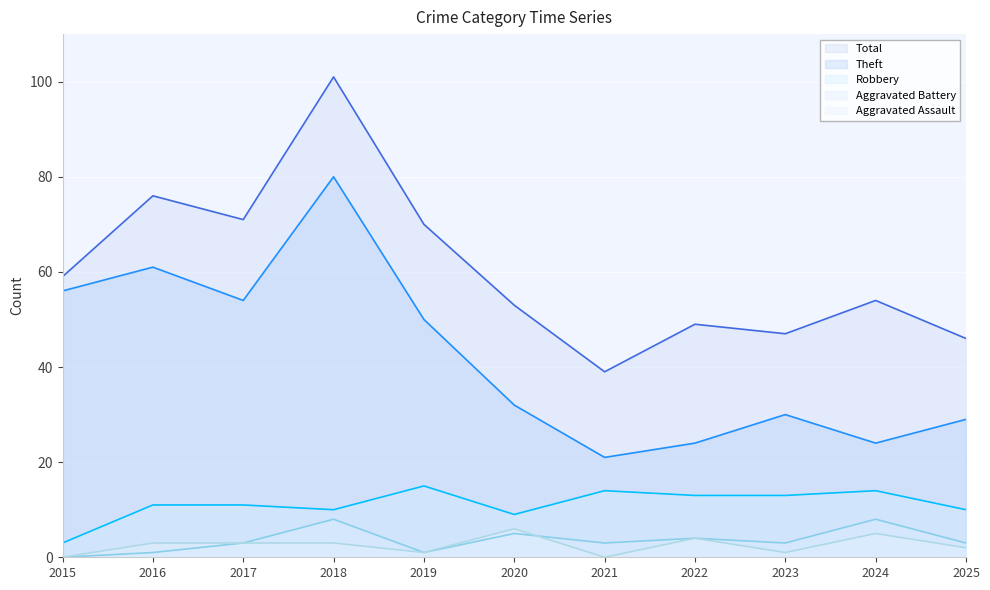

Which category has the lowest value in the Total series?

2021